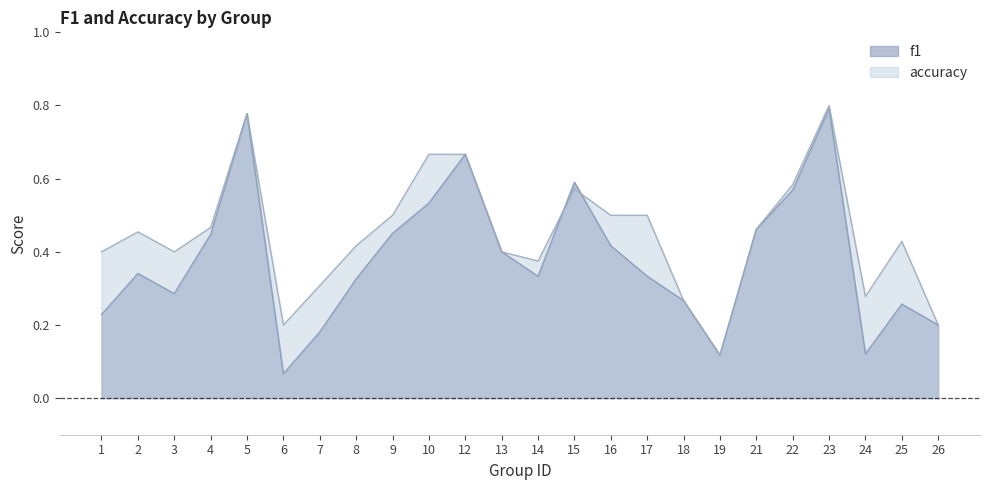

Read the f1 value at 22.

0.6